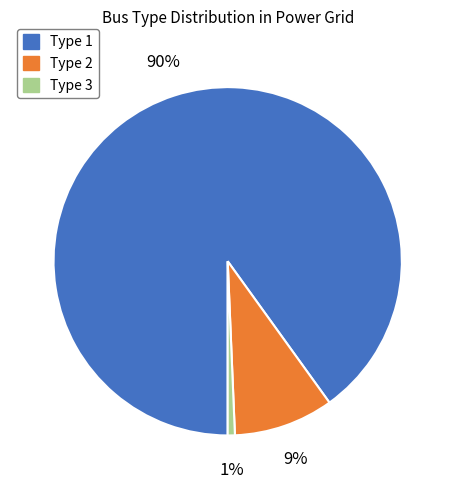

Is it true that Type 1 is 90% of the pie?

True